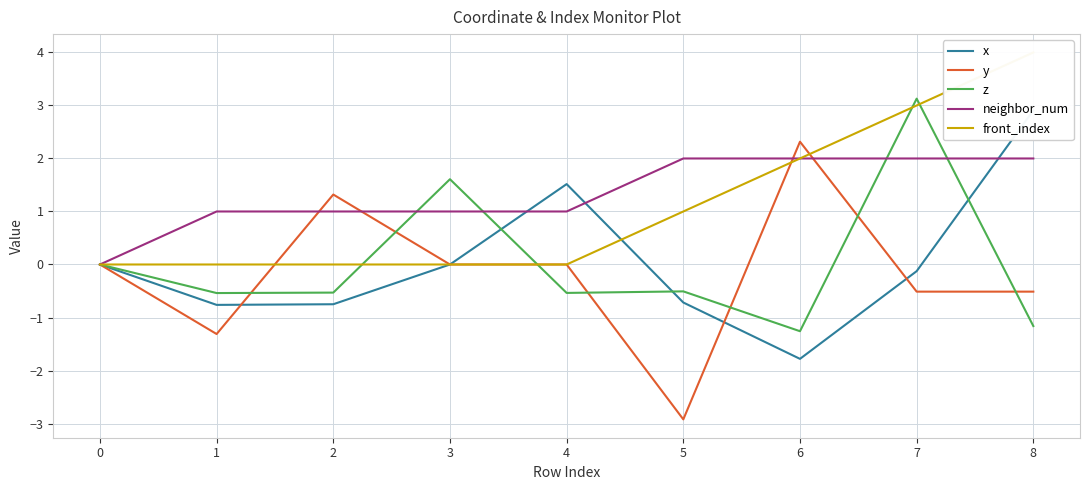

How many interior local valleys does the y series have?

2